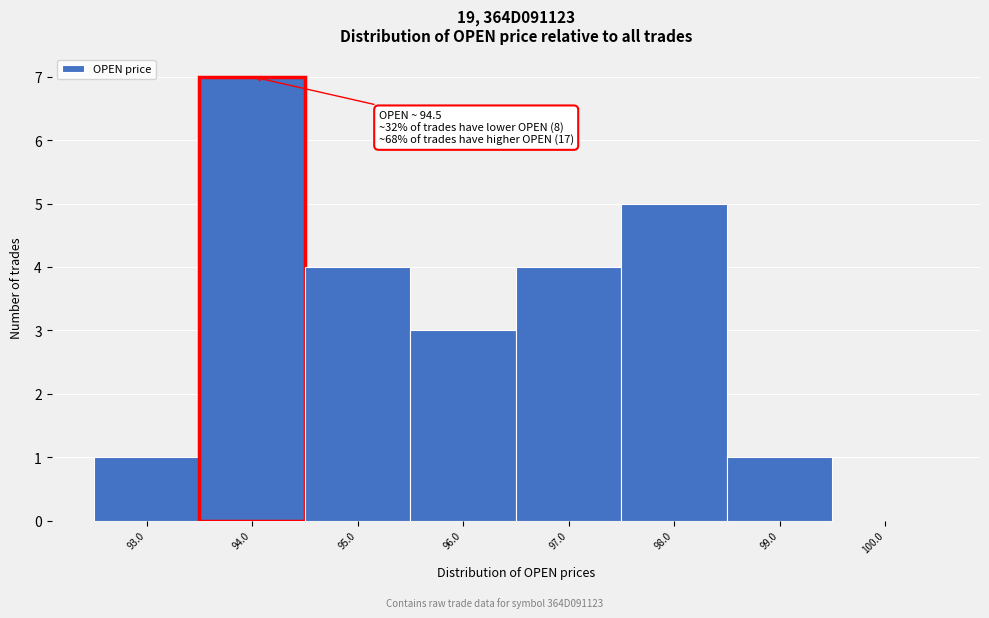

Reading left to right, transcribe all the data shown in this chart.

93.0=1	94.0=7	95.0=4	96.0=3	97.0=4	98.0=5	99.0=1	100.0=0